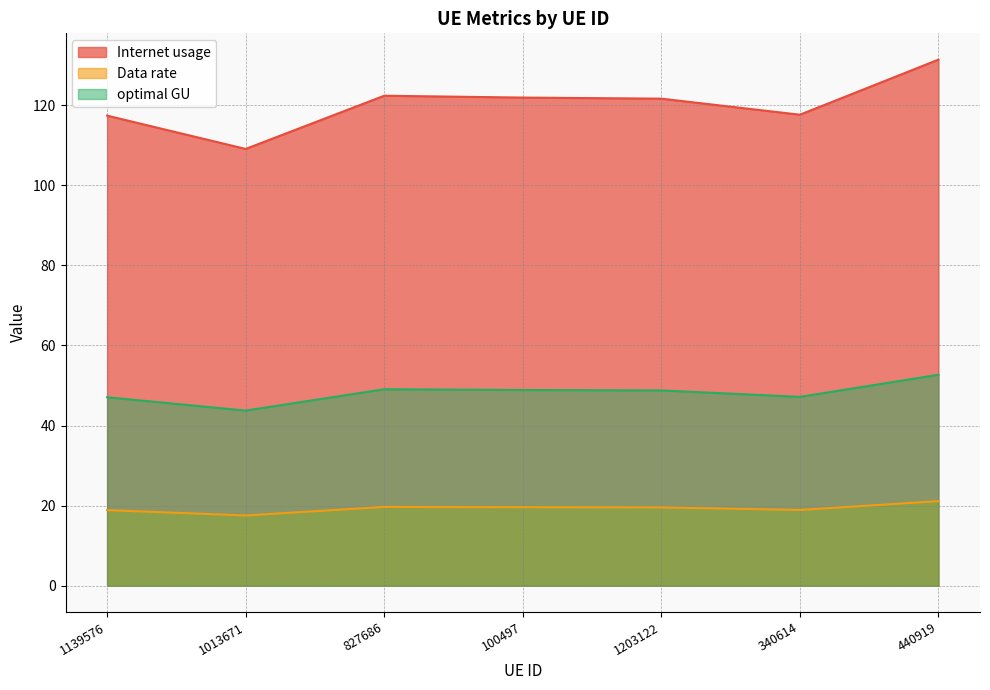

At which category is the sum across all series the highest?

440919